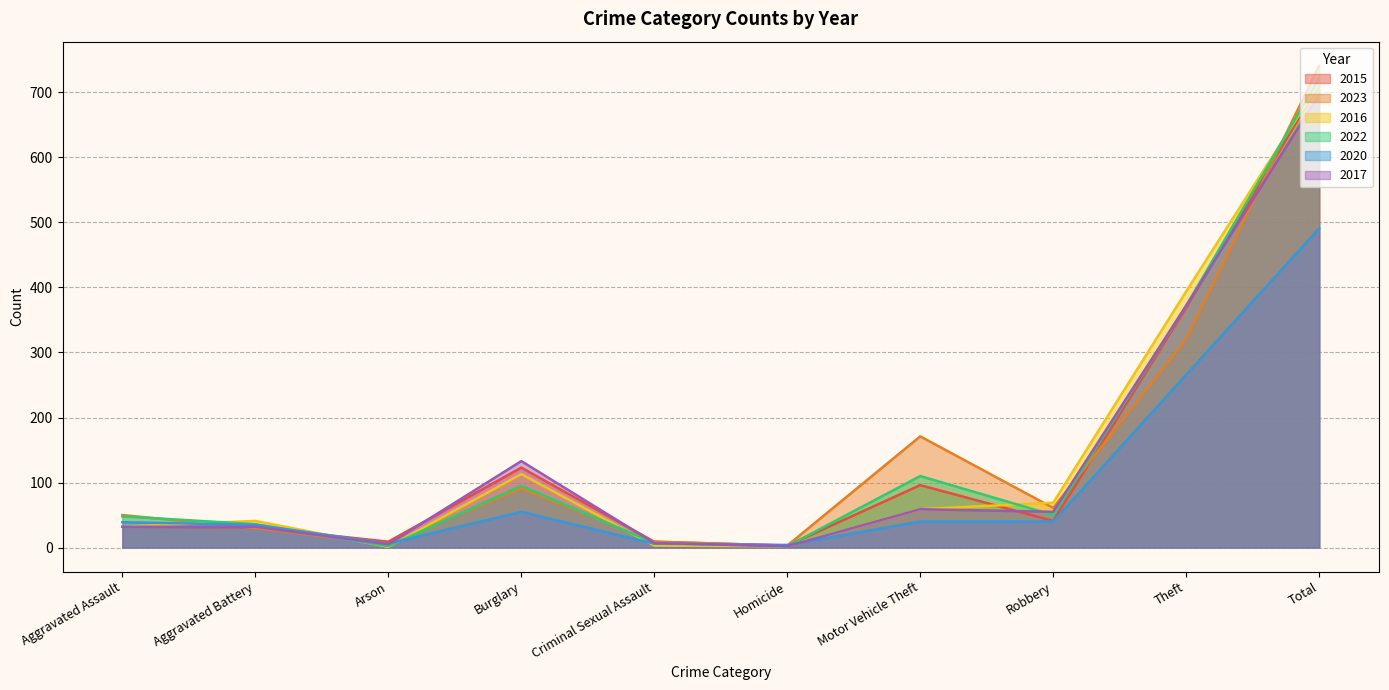

Reading left to right, what are all the values shown in this chart?

2015: Aggravated Assault=32	Aggravated Battery=31	Arson=9	Burglary=123	Criminal Sexual Assault=9	Homicide=3	Motor Vehicle Theft=96	Robbery=41	Theft=369	Total=713
2023: Aggravated Assault=50	Aggravated Battery=30	Arson=5	Burglary=91	Criminal Sexual Assault=9	Homicide=3	Motor Vehicle Theft=171	Robbery=61	Theft=321	Total=741
2016: Aggravated Assault=32	Aggravated Battery=41	Arson=1	Burglary=113	Criminal Sexual Assault=3	Homicide=2	Motor Vehicle Theft=59	Robbery=69	Theft=394	Total=714
2022: Aggravated Assault=48	Aggravated Battery=36	Arson=2	Burglary=95	Criminal Sexual Assault=7	Homicide=2	Motor Vehicle Theft=110	Robbery=50	Theft=372	Total=722
2020: Aggravated Assault=39	Aggravated Battery=35	Arson=6	Burglary=55	Criminal Sexual Assault=6	Homicide=4	Motor Vehicle Theft=40	Robbery=40	Theft=266	Total=491
2017: Aggravated Assault=32	Aggravated Battery=32	Arson=5	Burglary=133	Criminal Sexual Assault=7	Homicide=2	Motor Vehicle Theft=59	Robbery=55	Theft=372	Total=697